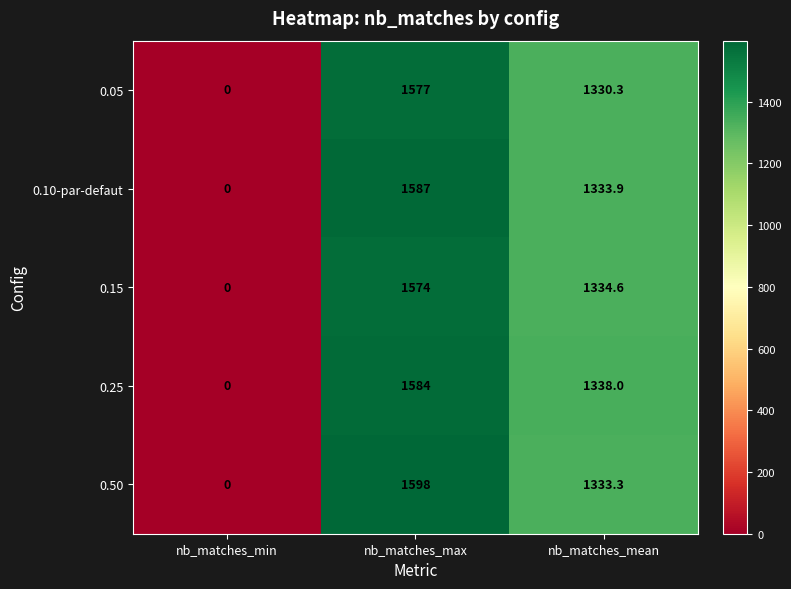

What is the difference between the 0.15 values at nb_matches_min and nb_matches_max?

1574.0